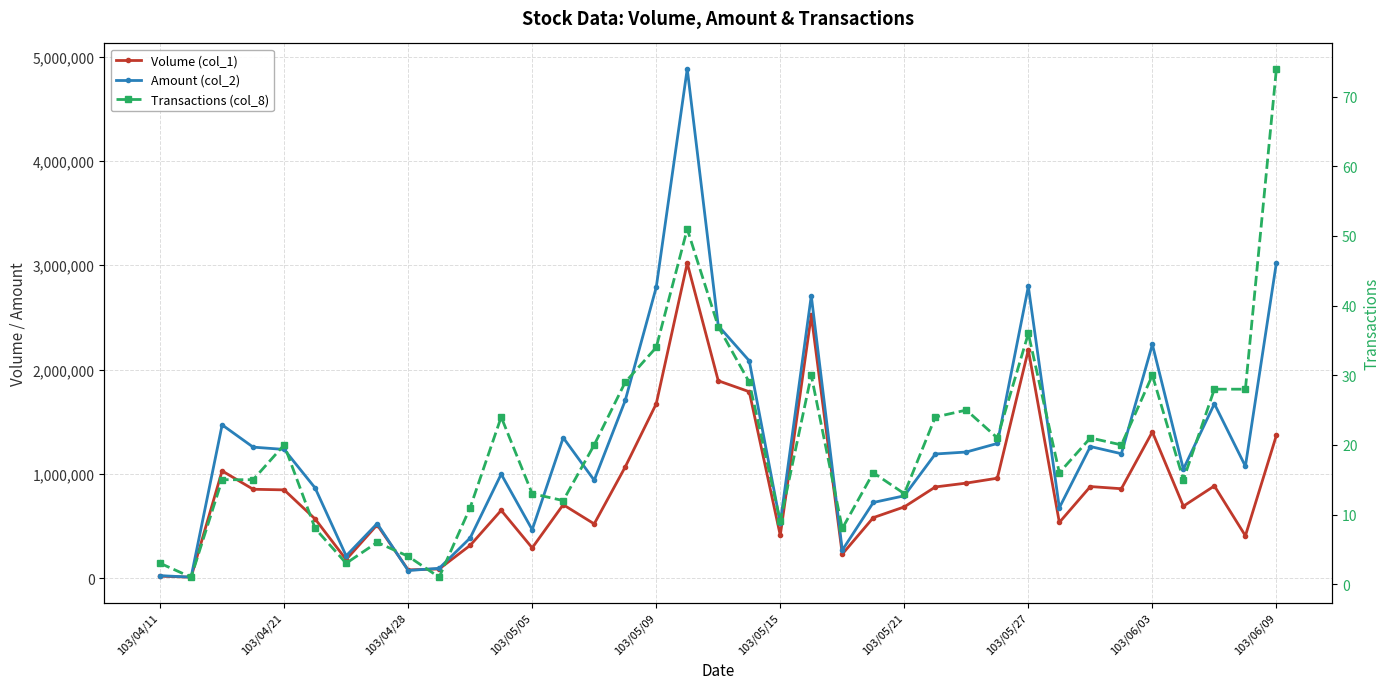

What is the value of the Transactions (col_8) point at the 14th from the left?

12